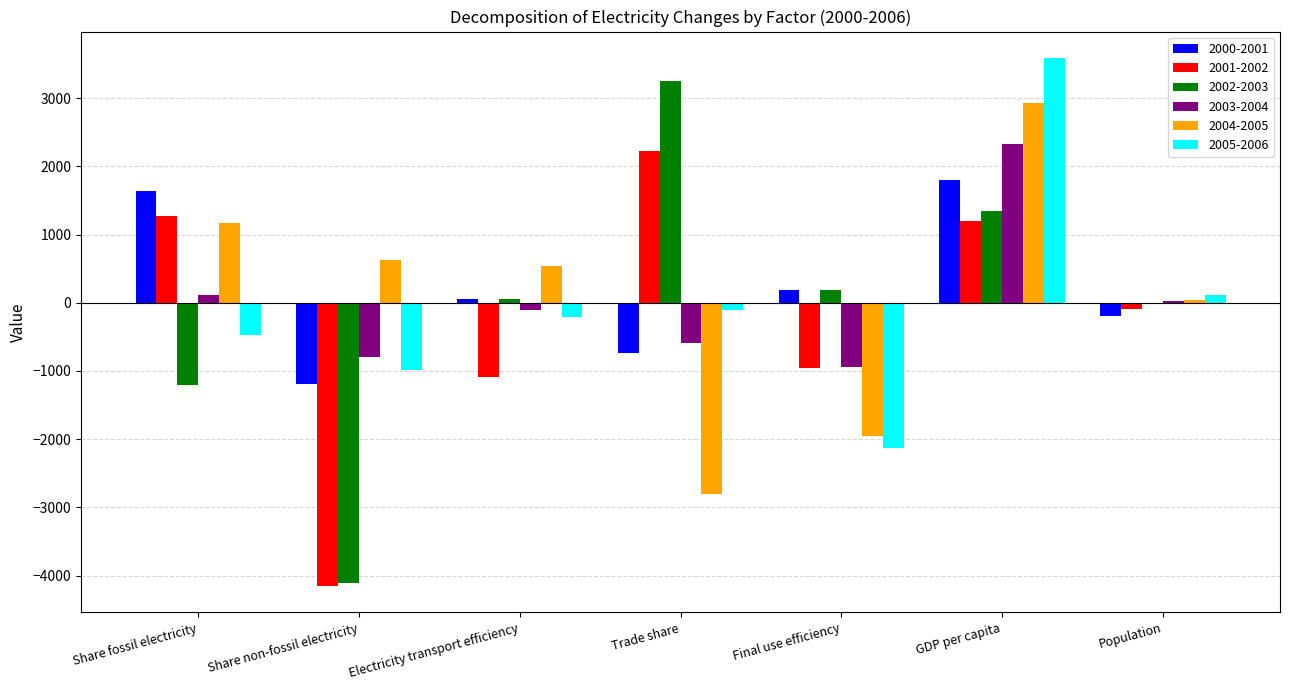

What is the total value across all series at GDP per capita?

13194.5